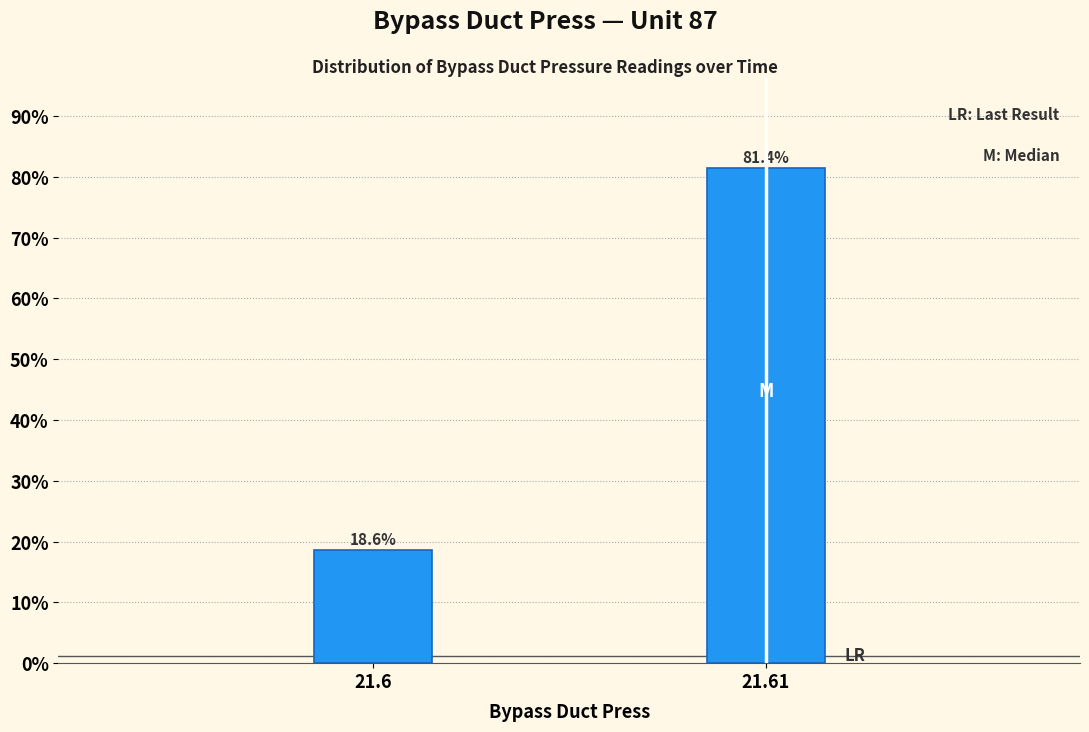

Reading right to left, transcribe all the data shown in this chart.

81.4	18.6